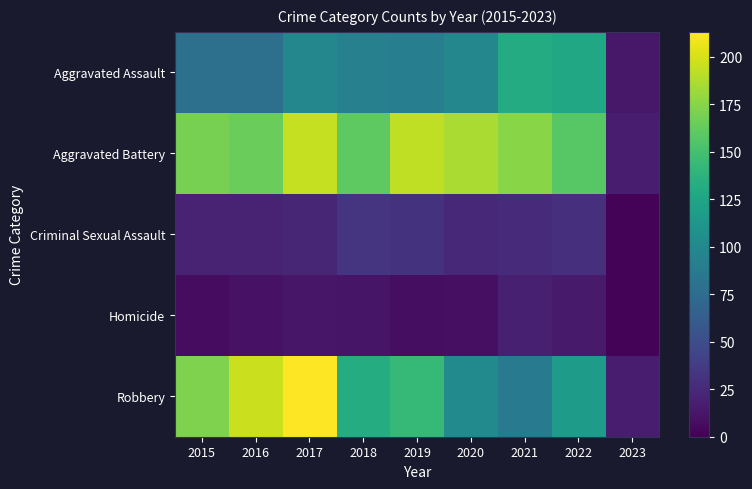

Reading left to right, what are all the values shown in this chart?

Aggravated Assault: 2015=79	2016=79	2017=99	2018=93	2019=91	2020=99	2021=131	2022=128	2023=14
Aggravated Battery: 2015=169	2016=164	2017=194	2018=160	2019=193	2020=186	2021=175	2022=158	2023=17
Criminal Sexual Assault: 2015=21	2016=20	2017=23	2018=33	2019=31	2020=24	2021=25	2022=29	2023=2
Homicide: 2015=7	2016=10	2017=13	2018=12	2019=8	2020=9	2021=19	2022=15	2023=2
Robbery: 2015=172	2016=196	2017=213	2018=132	2019=143	2020=102	2021=88	2022=118	2023=17